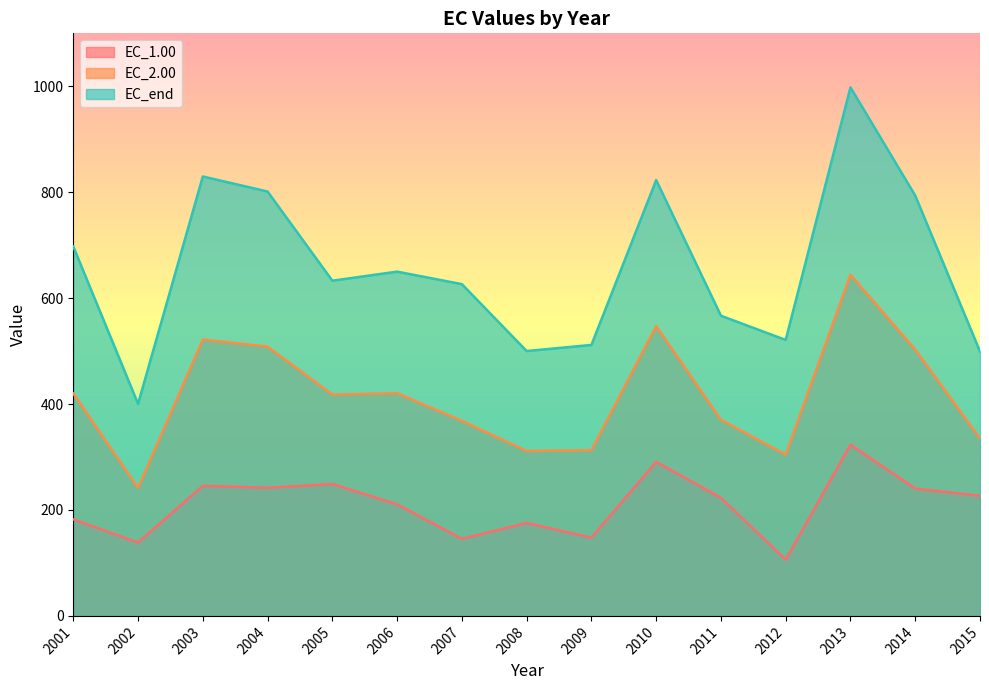

In EC_2.00, how many points are lower than both neighbors (excluding endpoints)?

4